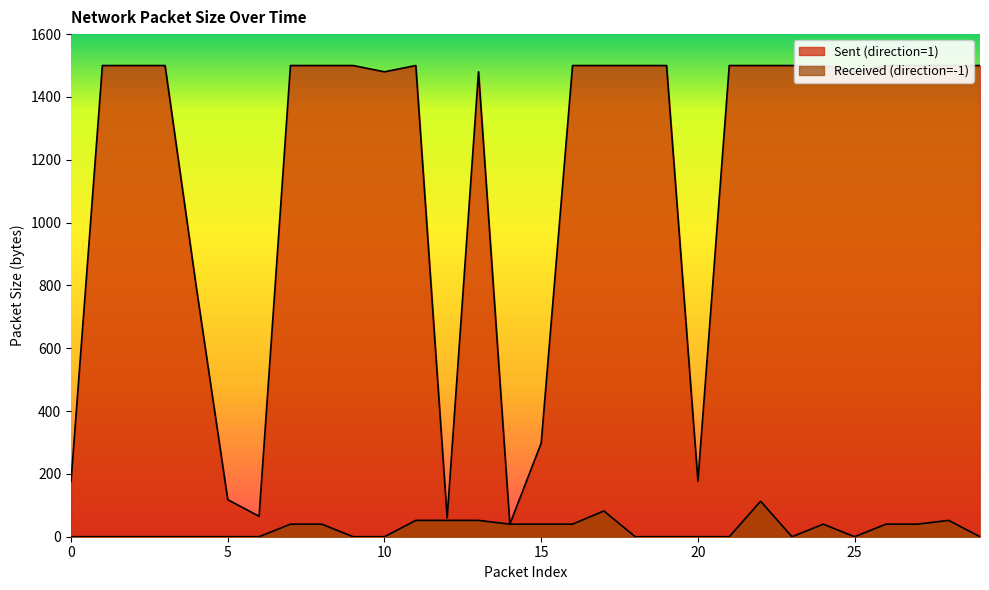

Rank the categories by Received (direction=-1) value from lowest to highest.

0, 1, 2, 3, 4, 5, 6, 9, 10, 18, 19, 20, 21, 23, 25, 29, 7, 8, 14, 15, 16, 24, 26, 27, 11, 12, 13, 28, 17, 22